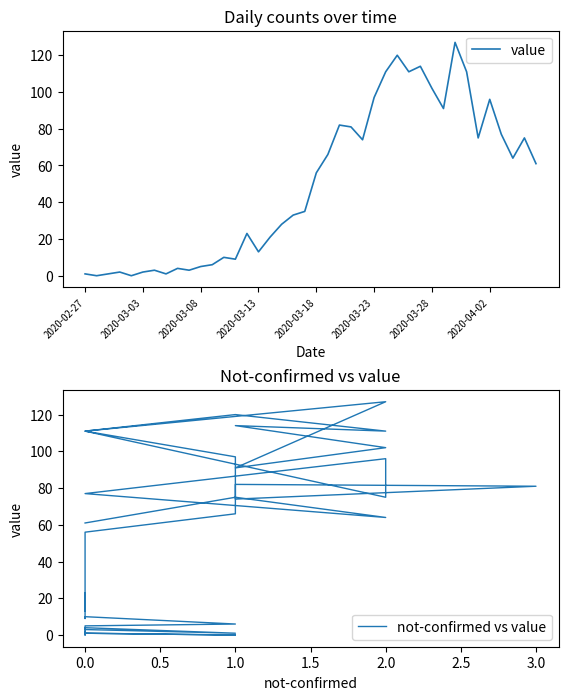

Does the chart have visible grid lines?

No